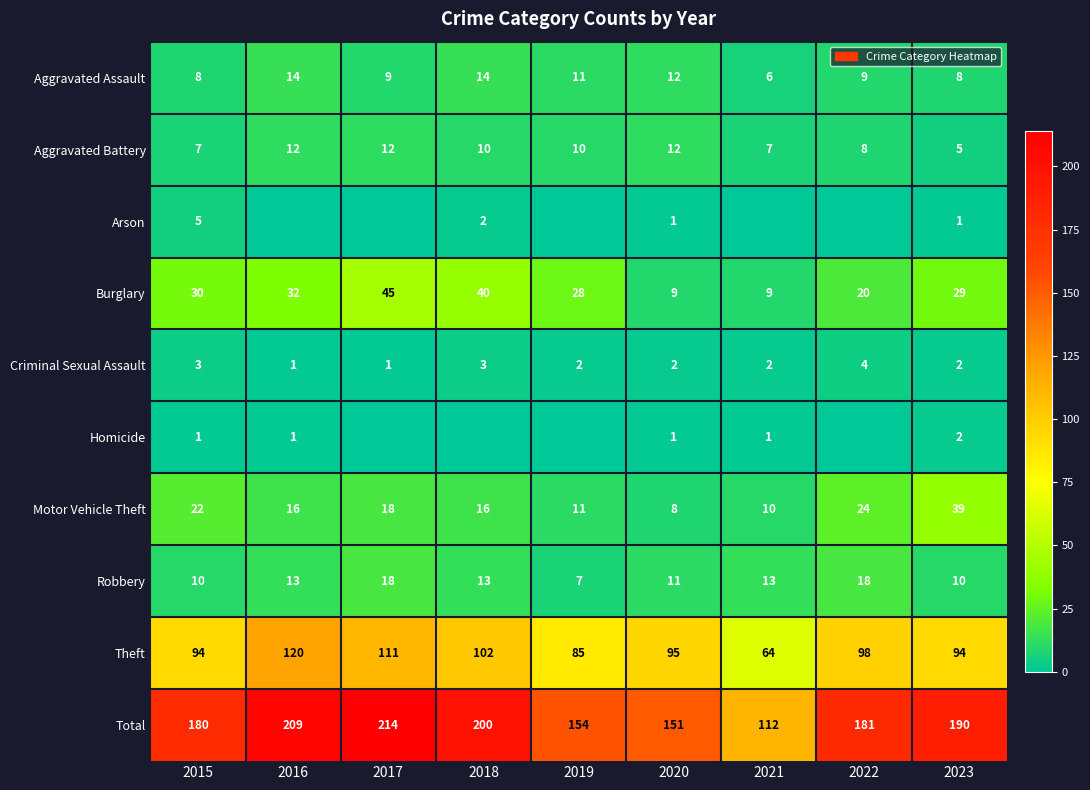

At how many categories does at least one series exceed 114?

8